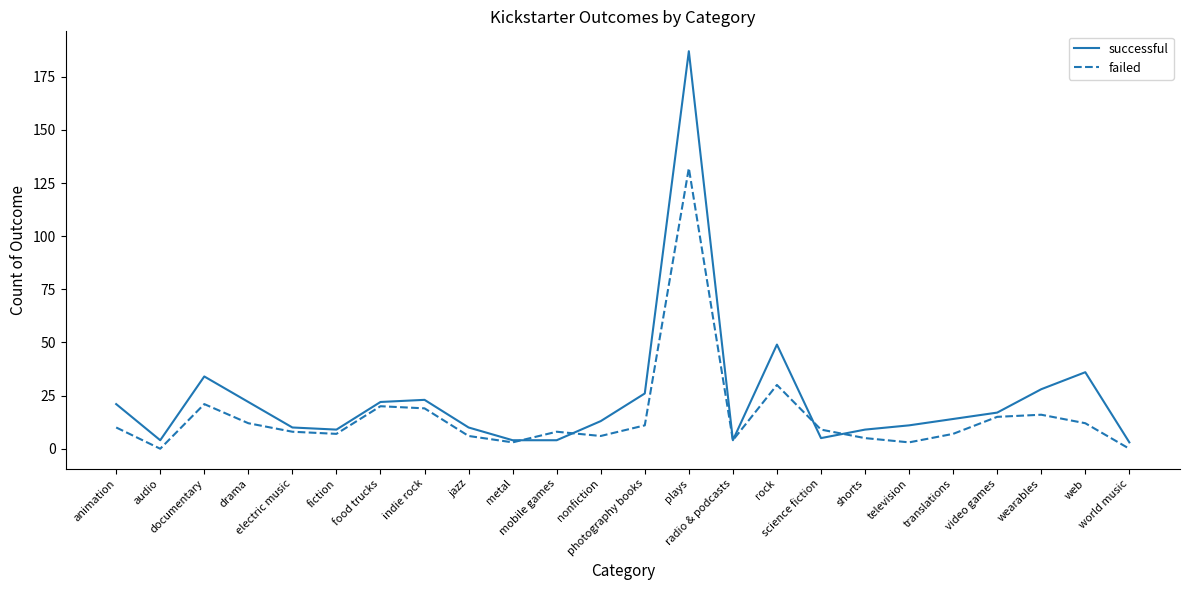

How many distinct data groups are displayed?

2